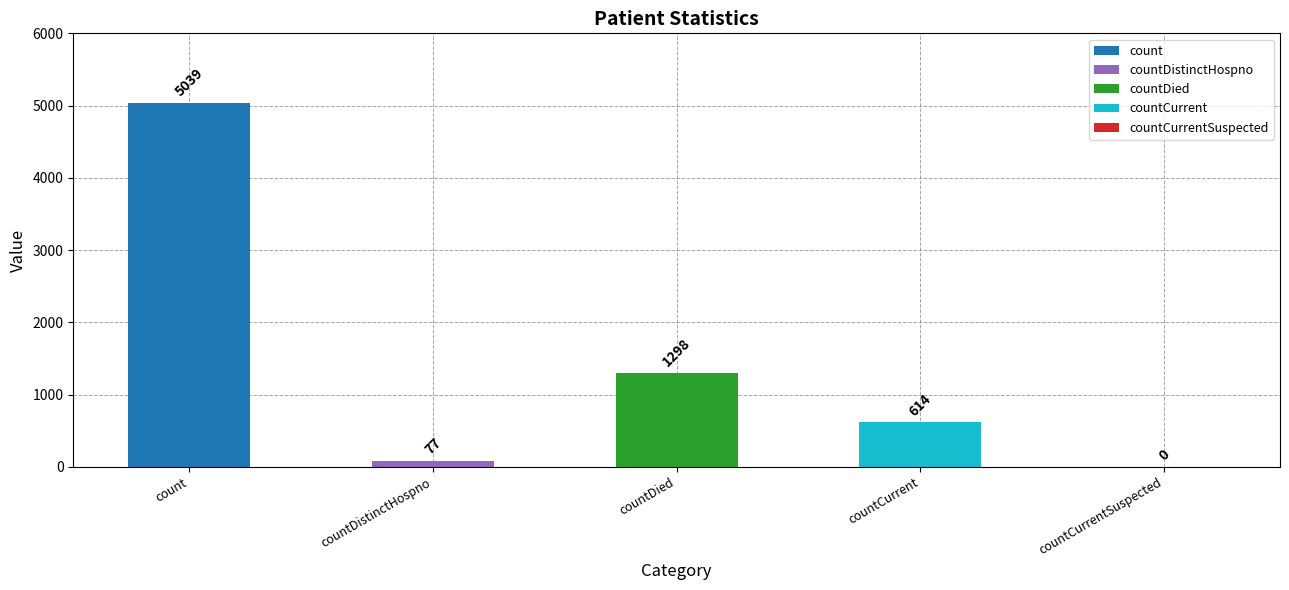

What is the label of the 3rd bar from the left?

countDied